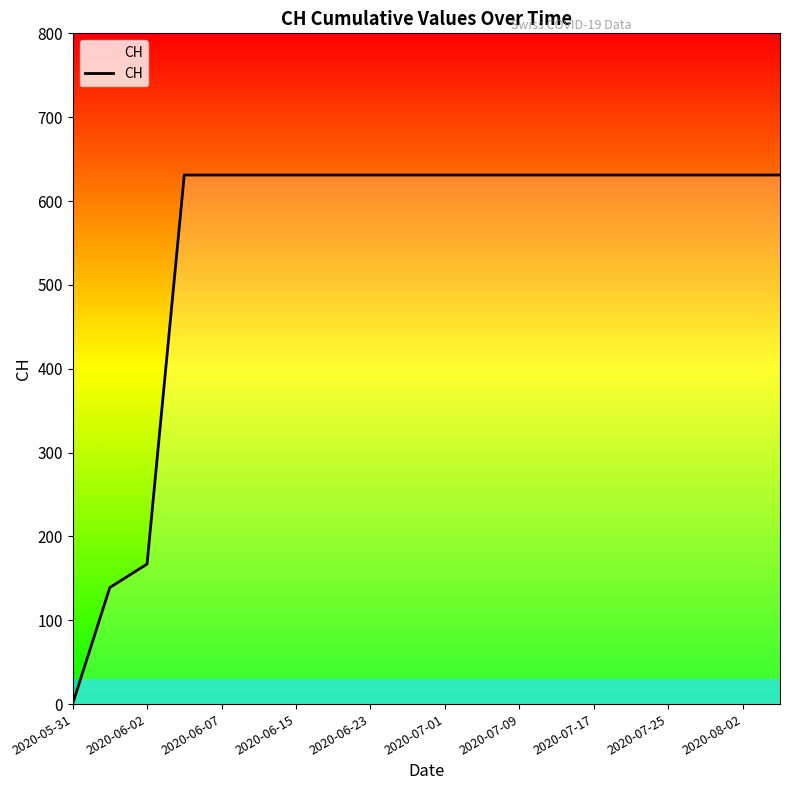

What is the greatest value displayed?

631